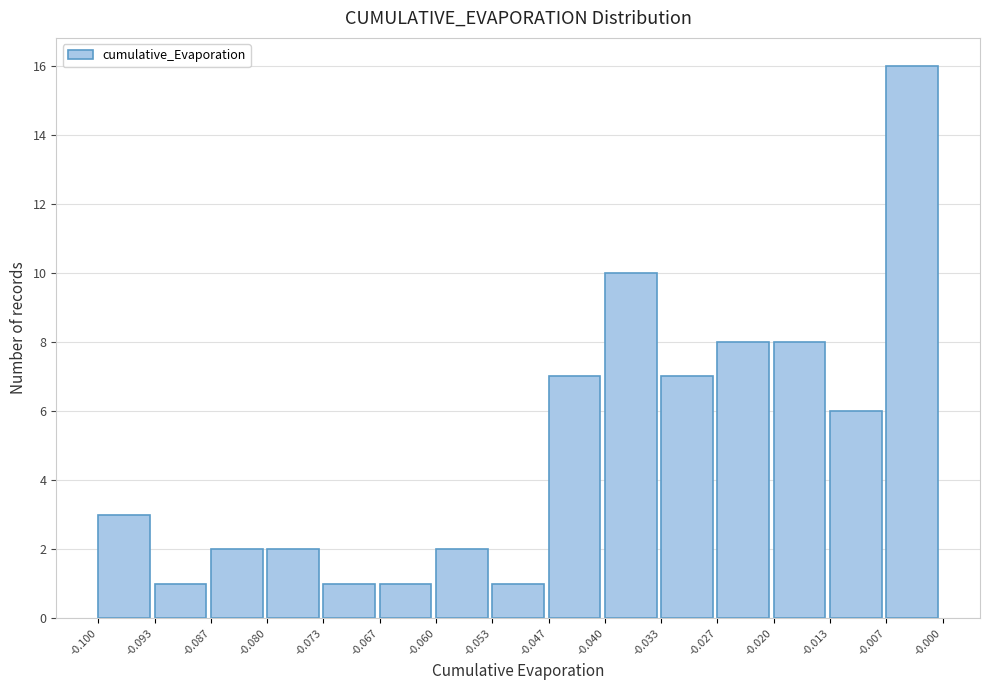

Reading left to right, list every bar in this chart as the range it spans on the x-axis followed by its height. The values are not printed on the chart, so give them approximately, as read against the axis.

-0.100 to -0.093: 3
-0.093 to -0.087: 1
-0.087 to -0.080: 2
-0.080 to -0.073: 2
-0.073 to -0.067: 1
-0.067 to -0.060: 1
-0.060 to -0.053: 2
-0.053 to -0.047: 1
-0.047 to -0.040: 7
-0.040 to -0.033: 10
-0.033 to -0.027: 7
-0.027 to -0.020: 8
-0.020 to -0.013: 8
-0.013 to -0.007: 6
-0.007 to -0.000: 16